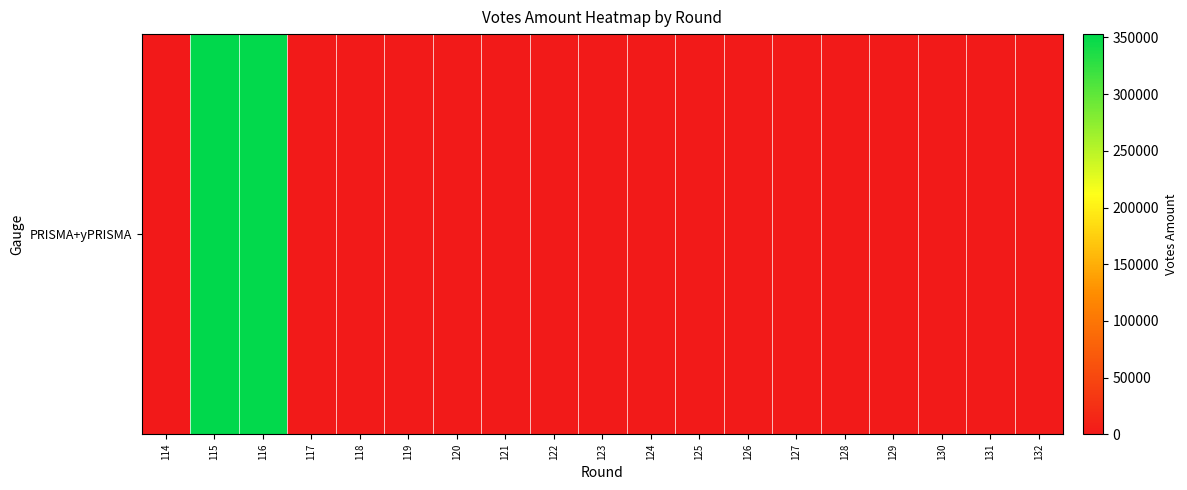

Reading right to left, what are all the values shown in this chart?

132=1846.3	131=1892.4	130=1938.6	129=1984.8	128=2030.9	127=2077.1	126=2123.2	125=2169.4	124=2215.5	123=2261.7	122=2307.9	121=2354.0	120=2400.2	119=2446.3	118=2492.5	117=2538.6	116=351226.0	115=352956.4	114=0.0